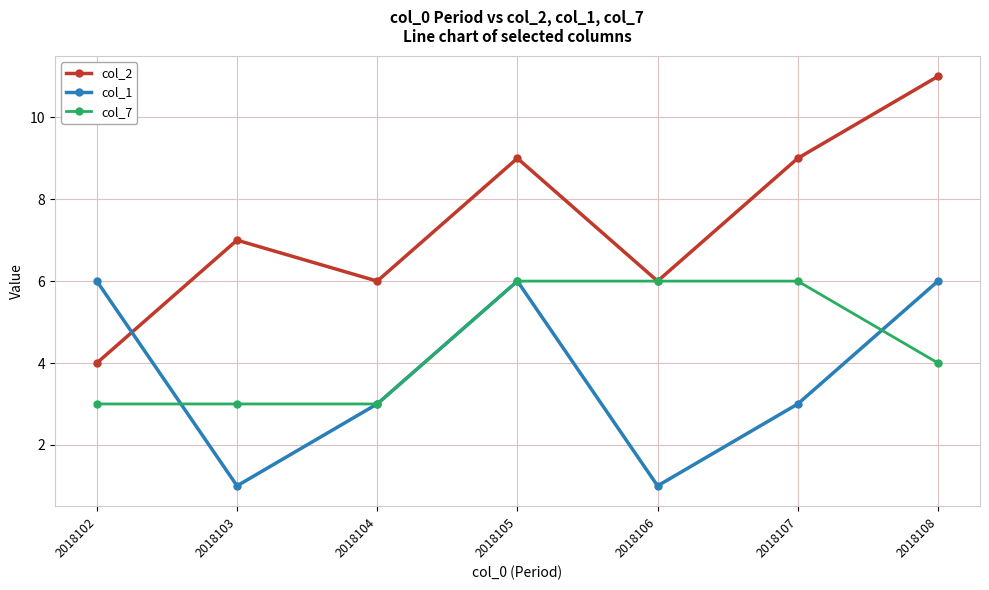

What is the difference between the highest and lowest values at 2018105?

3